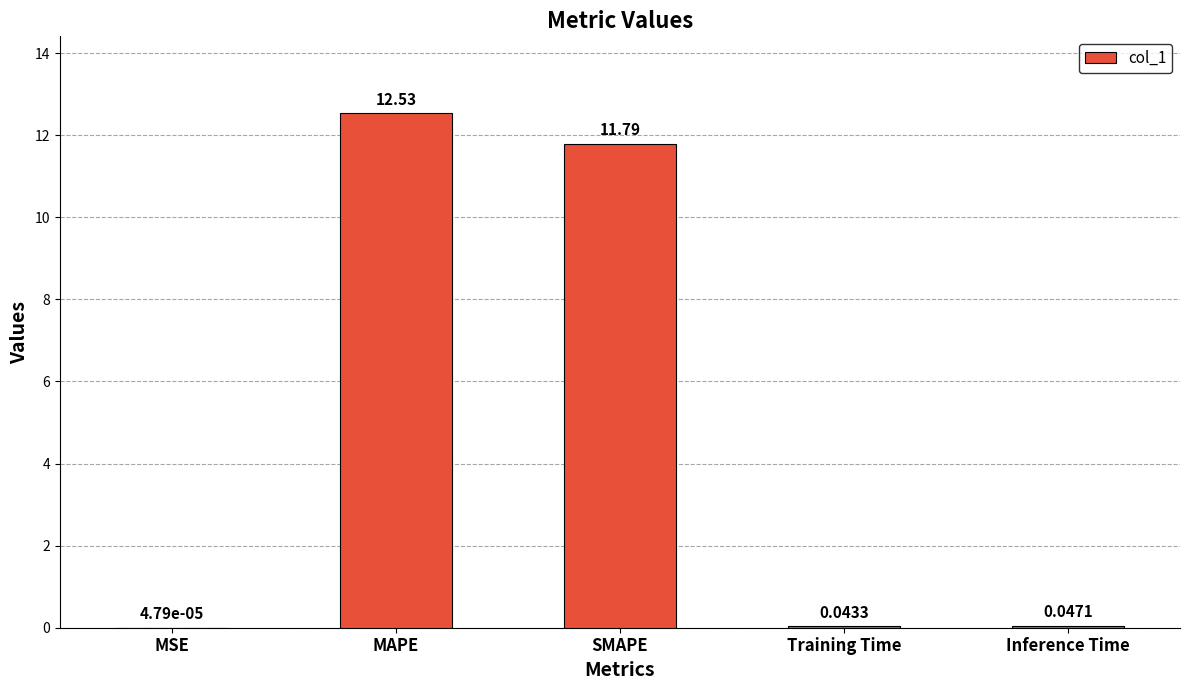

Does the chart contain stacked bars?

No